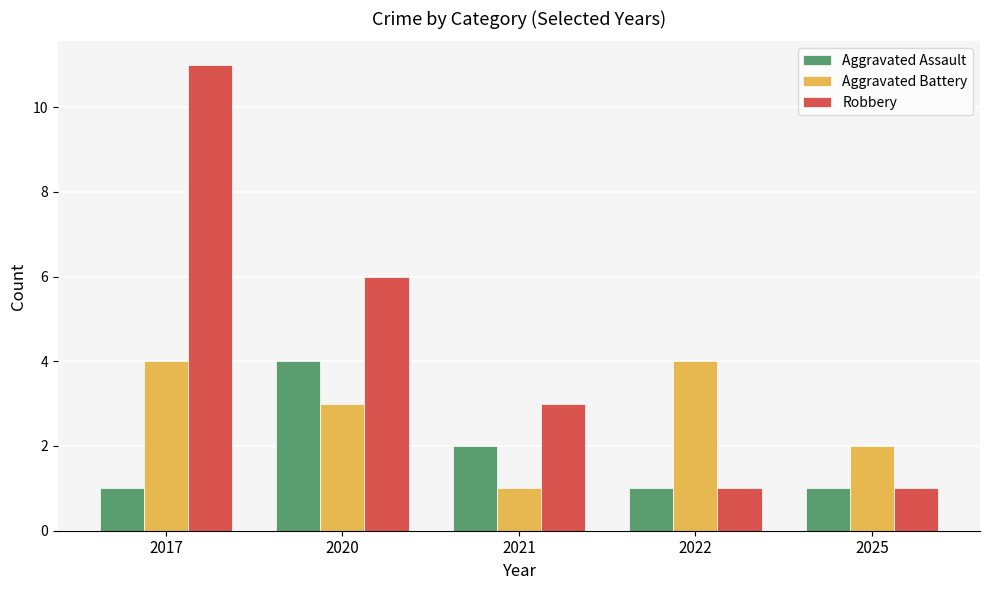

Reading left to right, extract all data points from this chart.

Aggravated Assault: 2017=1	2020=4	2021=2	2022=1	2025=1
Aggravated Battery: 2017=4	2020=3	2021=1	2022=4	2025=2
Robbery: 2017=11	2020=6	2021=3	2022=1	2025=1